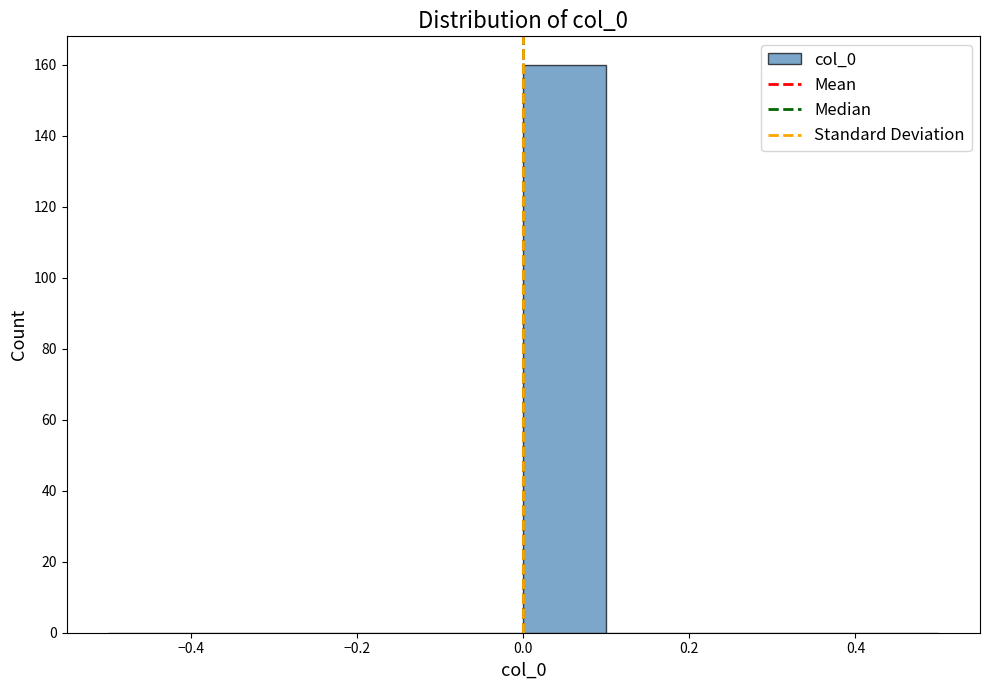

Reading left to right, transcribe this chart: for each bar, give the range it covers on the x-axis and its height. The values are not printed on the chart, so give them approximately, as read against the axis.

-0.5 to -0.4: 0
-0.4 to -0.3: 0
-0.3 to -0.2: 0
-0.2 to -0.1: 0
-0.1 to 0.0: 0
0.0 to 0.1: 160
0.1 to 0.2: 0
0.2 to 0.3: 0
0.3 to 0.4: 0
0.4 to 0.5: 0